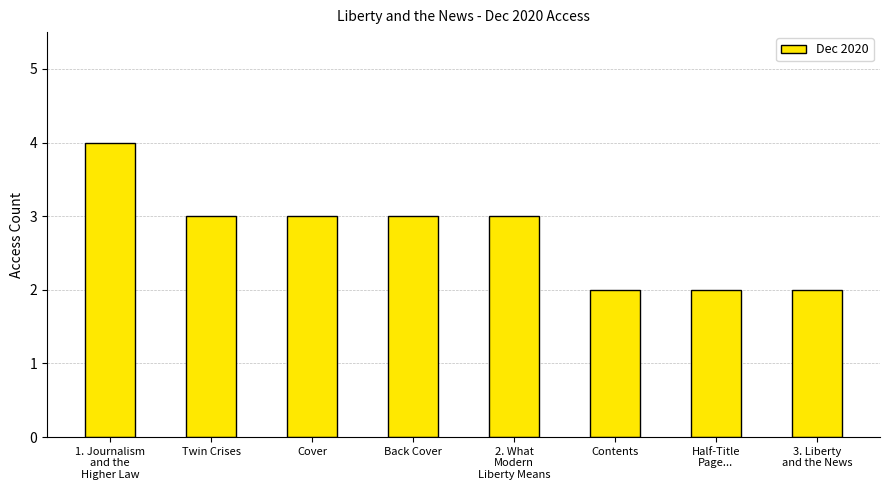

Reading right to left, list all the values displayed in this chart.

3. Liberty
and the News=2	Half-Title
Page...=2	Contents=2	2. What
Modern
Liberty Means=3	Back Cover=3	Cover=3	Twin Crises=3	1. Journalism
and the
Higher Law=4